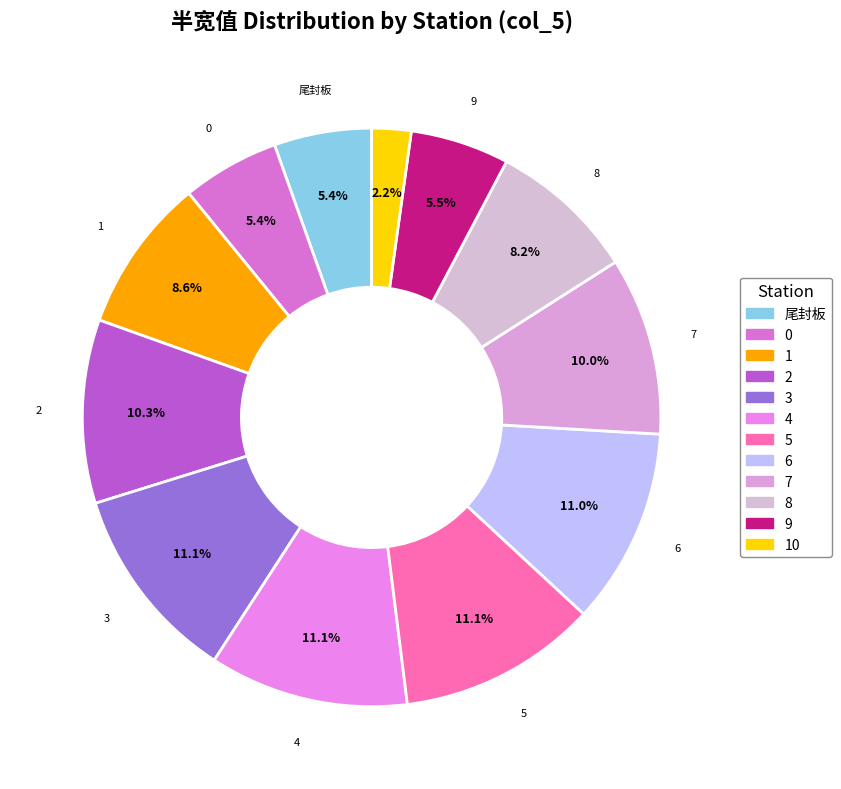

How many slices are in this pie chart?

12